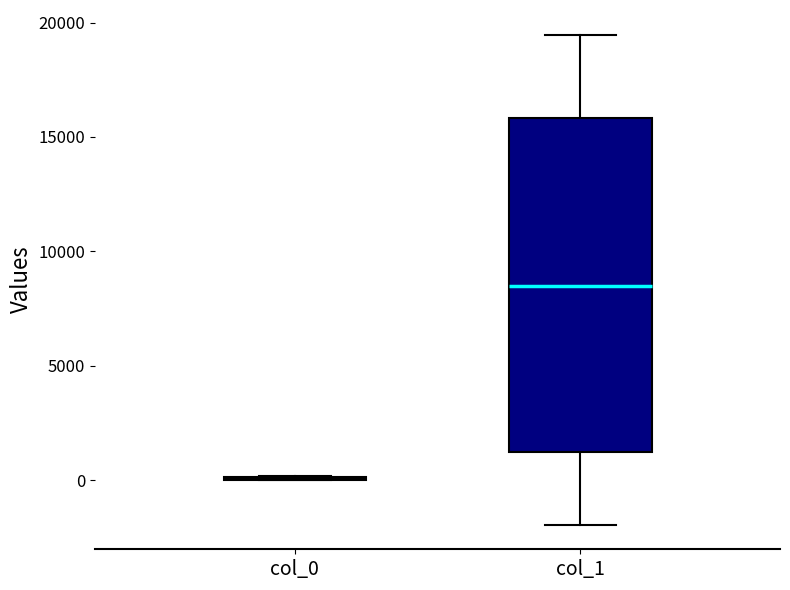

Where does the upper whisker of the box for col_1 end on the y-axis? The values are not printed on the chart, so give them approximately, as read against the axis.

19500